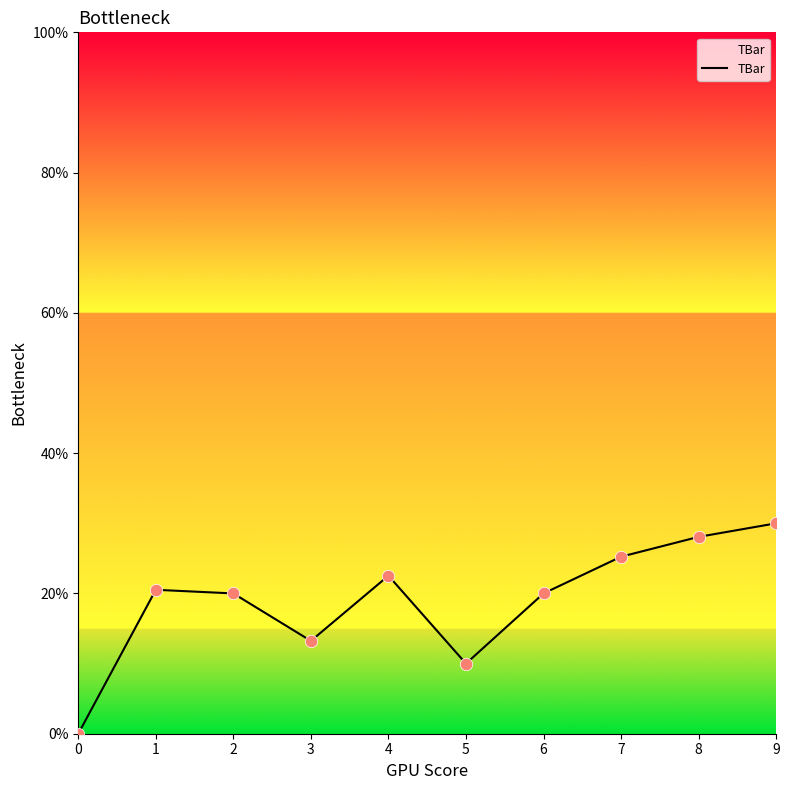

What is the ratio of the value at 2 to the value at 1?

1.0